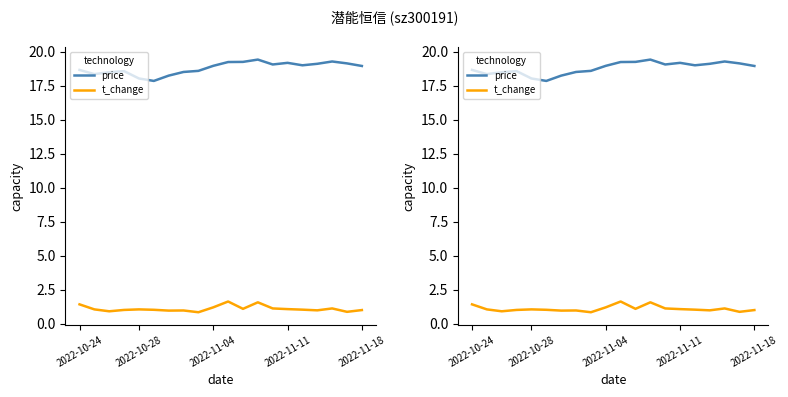

Reading left to right, extract all data points from this chart.

price: 18.7	18.4	18.5	18.6	18.0	17.9	18.2	18.5	18.6	19.0	19.2	19.3	19.4	19.1	19.2	19.0	19.1	19.3	19.1	19.0
t_change: 1.4	1.1	0.9	1.0	1.1	1.0	1.0	1.0	0.8	1.2	1.6	1.1	1.6	1.1	1.1	1.0	1.0	1.1	0.9	1.0